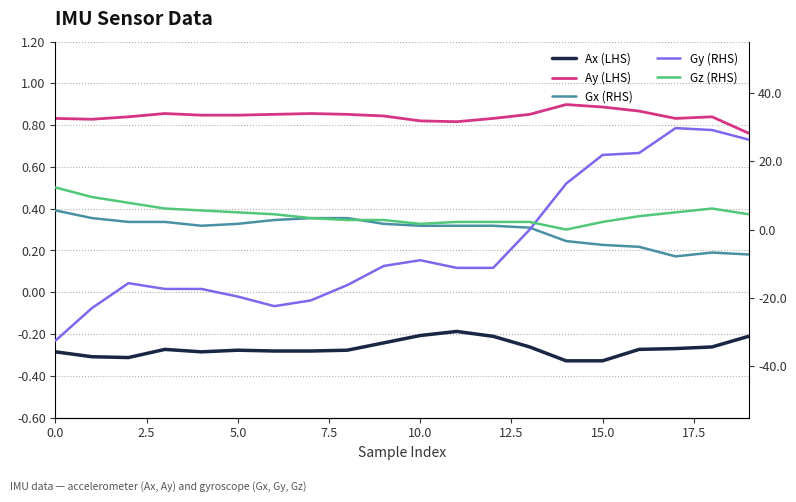

At which category is the sum across all series the highest?

18